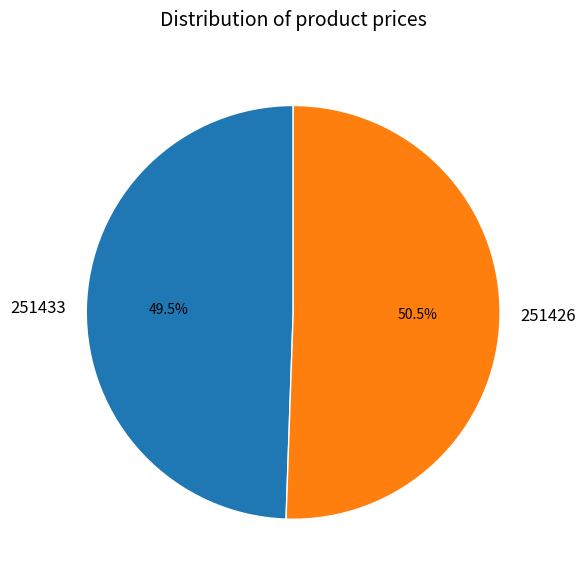

Rank the categories by value from highest to lowest.

251426, 251433